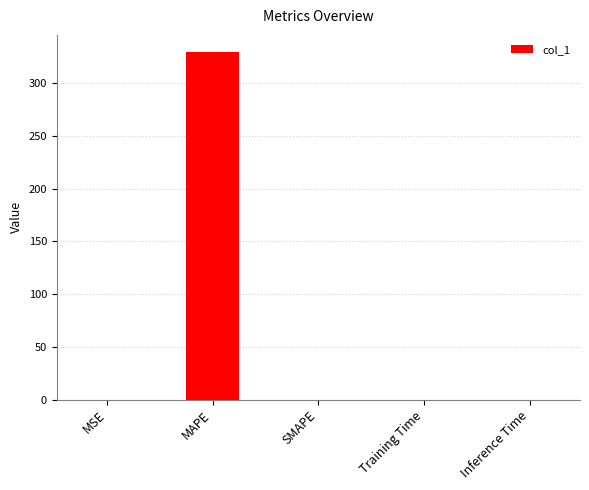

How many categories are shown in the chart?

5